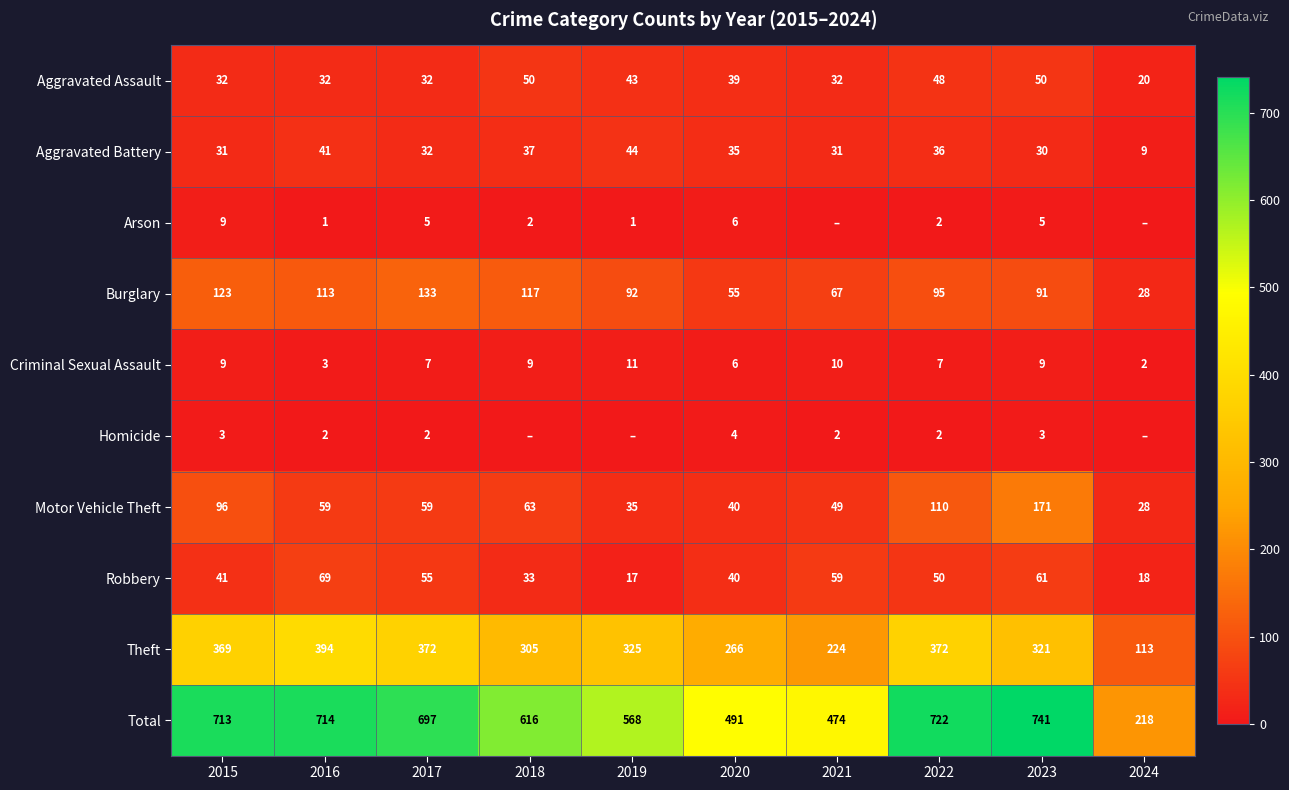

Count the number of categories in the chart.

10